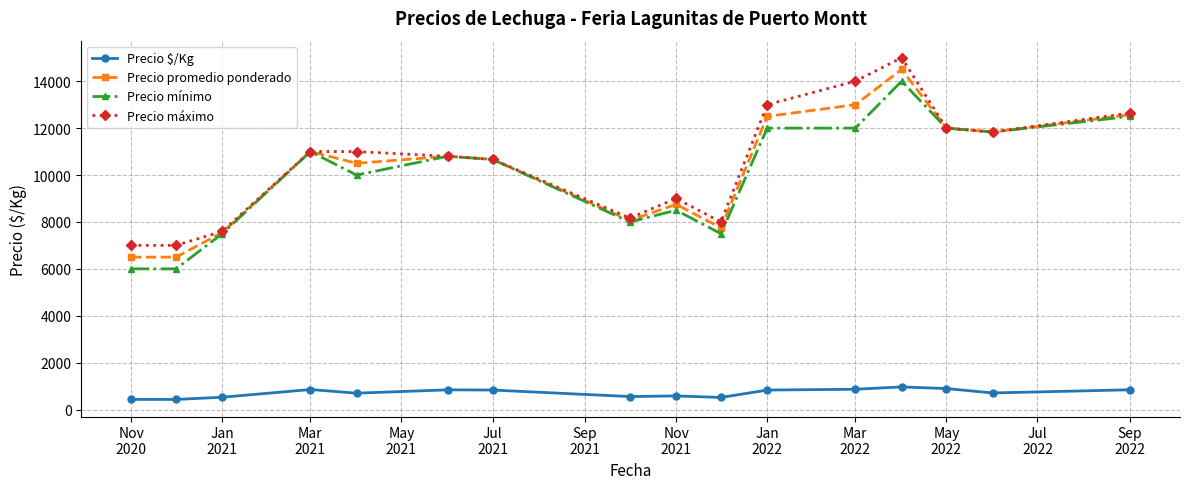

What is the minimum value for Precio máximo?

7000.0